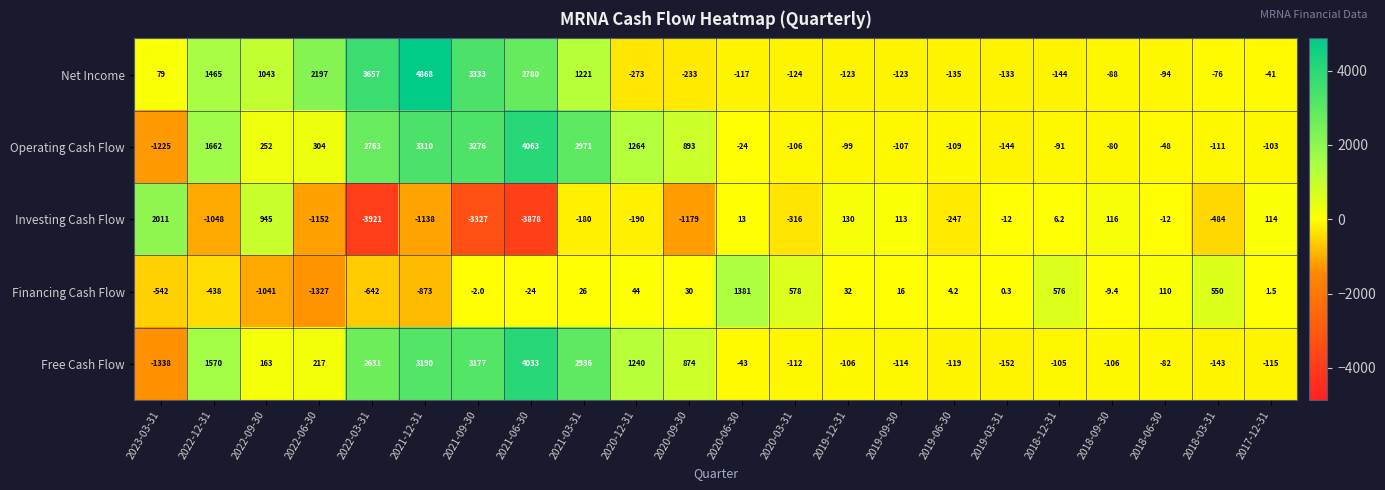

At 2017-12-31, list the series in order from largest to smallest.

Investing Cash Flow, Financing Cash Flow, Net Income, Operating Cash Flow, Free Cash Flow